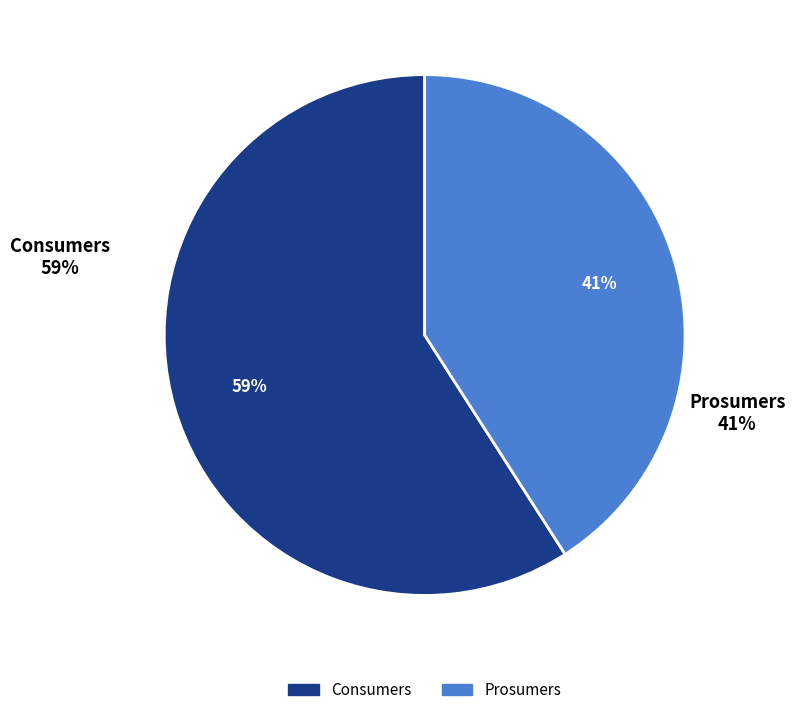

How many segments does this pie chart have?

2